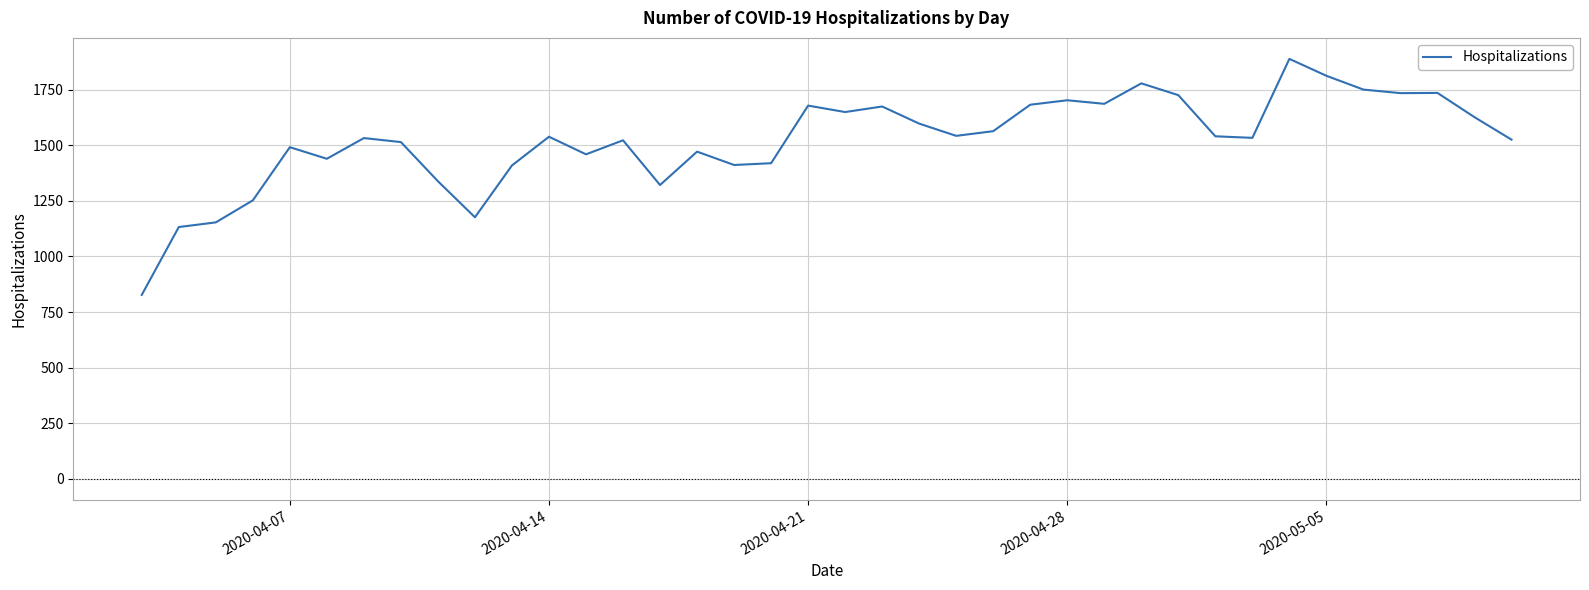

What is the difference between the maximum and minimum values?

1061